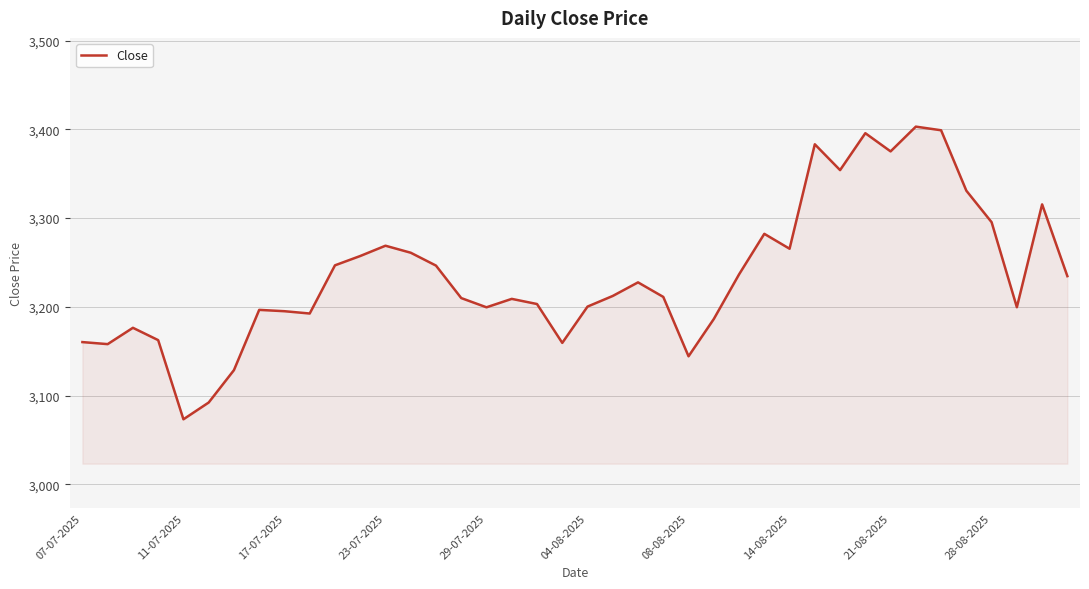

What is the smallest value displayed?

3073.2